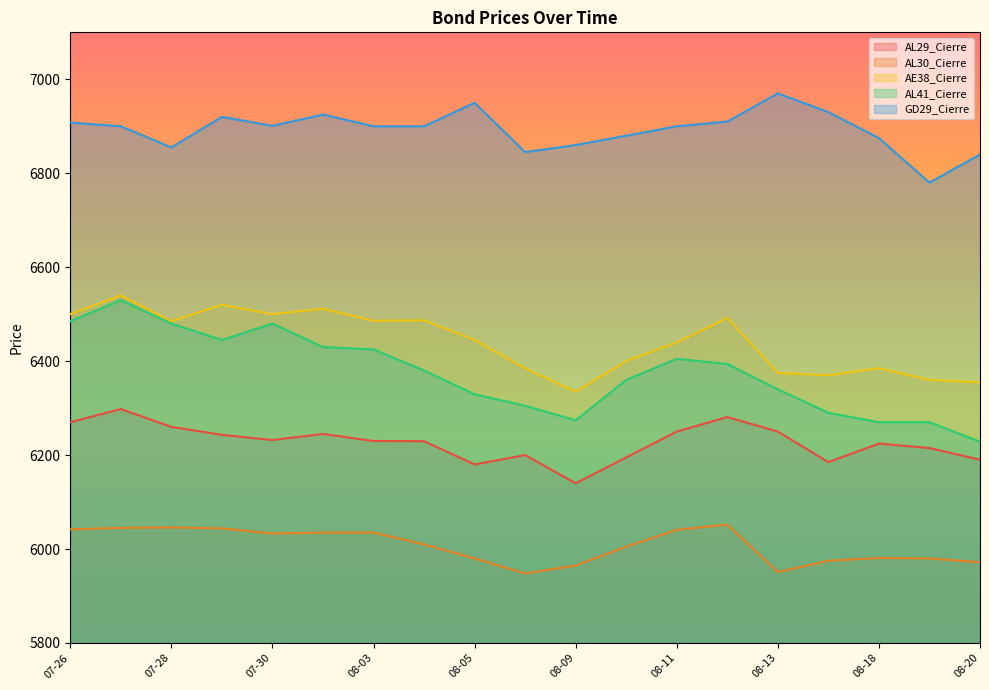

True or false: AL41_Cierre has a value of 6270.0 at 2021-08-19.

True